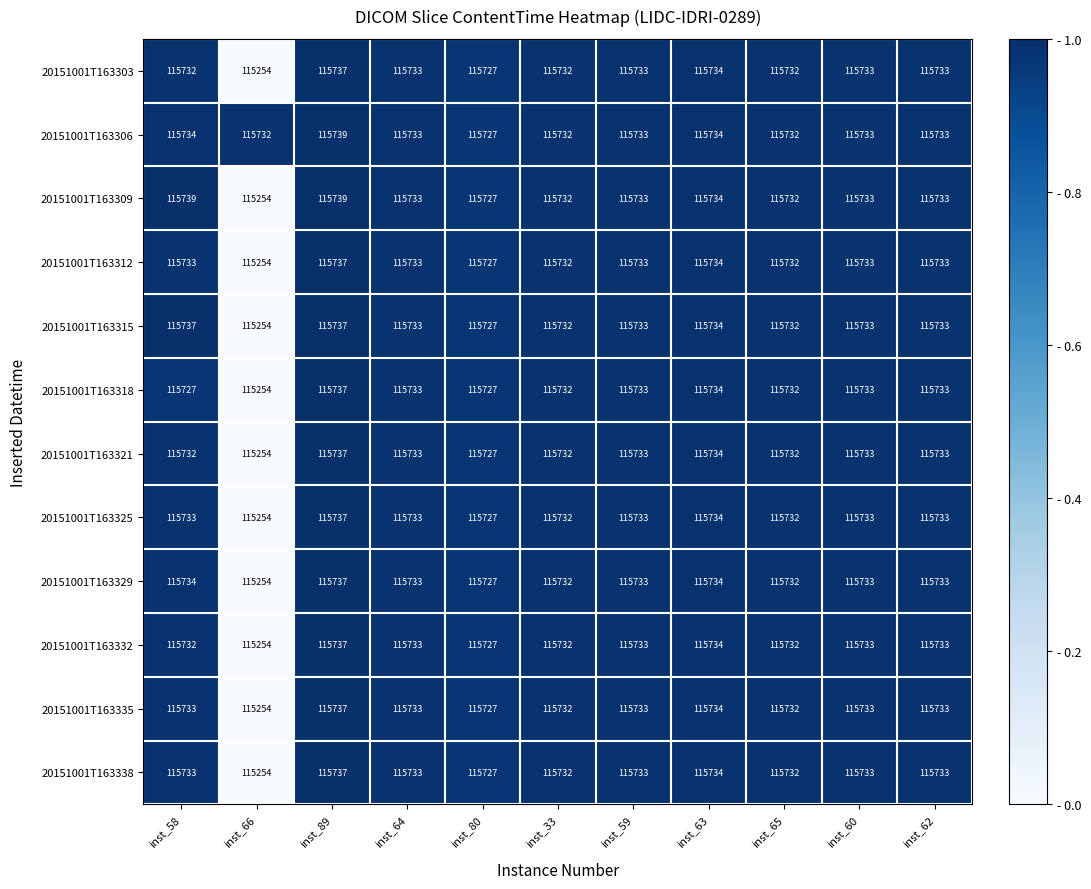

Which series has the largest range (max minus min)?

20151001T163309